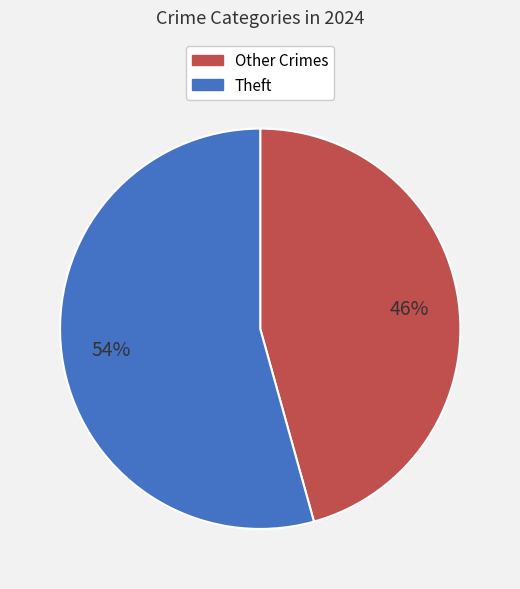

Is the sum of Other Crimes and Theft greater than half?

Yes